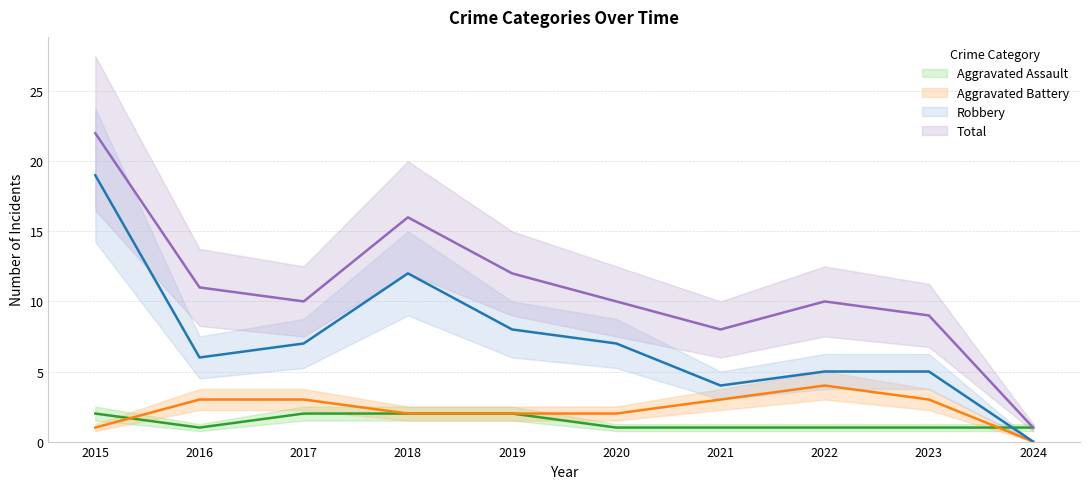

What is the average value of the Total series?

11